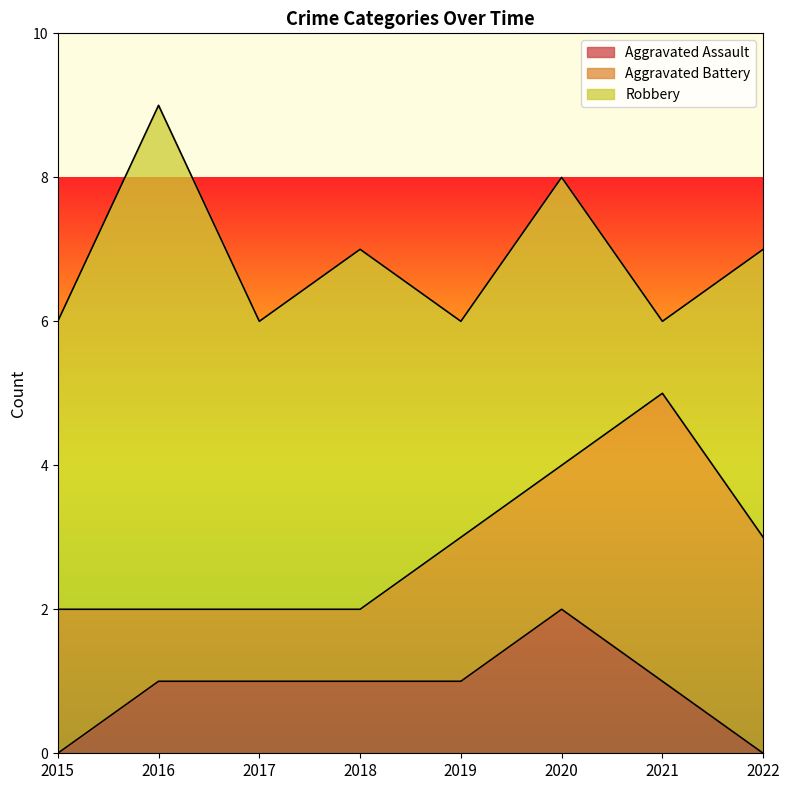

At which category is the sum across all series the highest?

2016